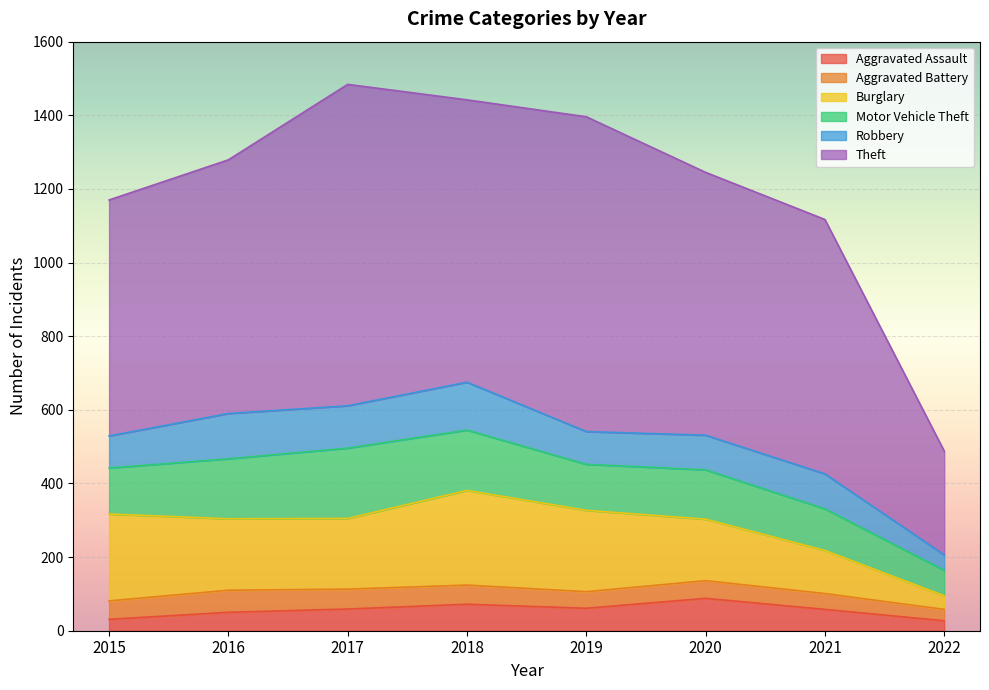

How many interior local valleys does the Aggravated Battery series have?

1